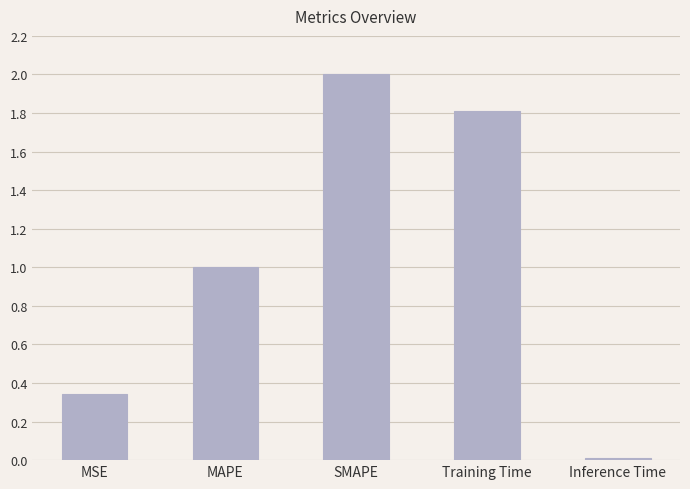

What is the greatest value displayed?

2.0